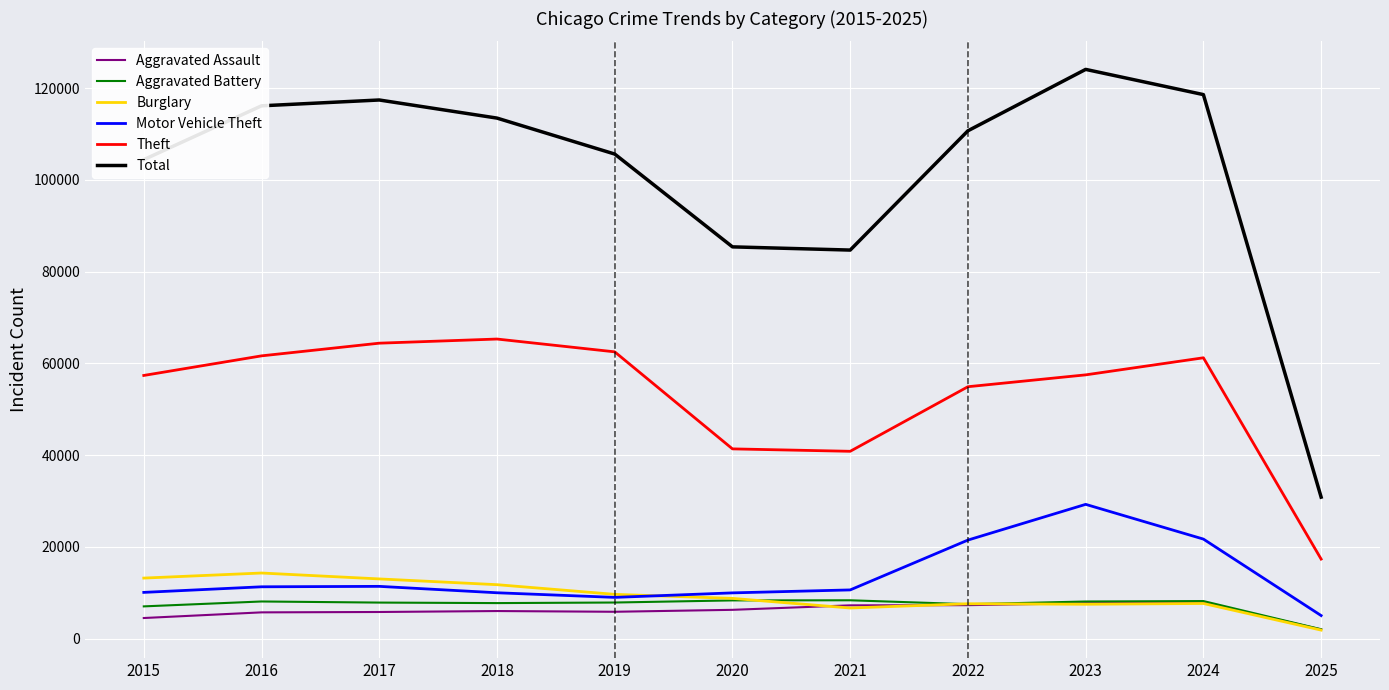

True or false: Aggravated Assault and Motor Vehicle Theft cross at least once.

False